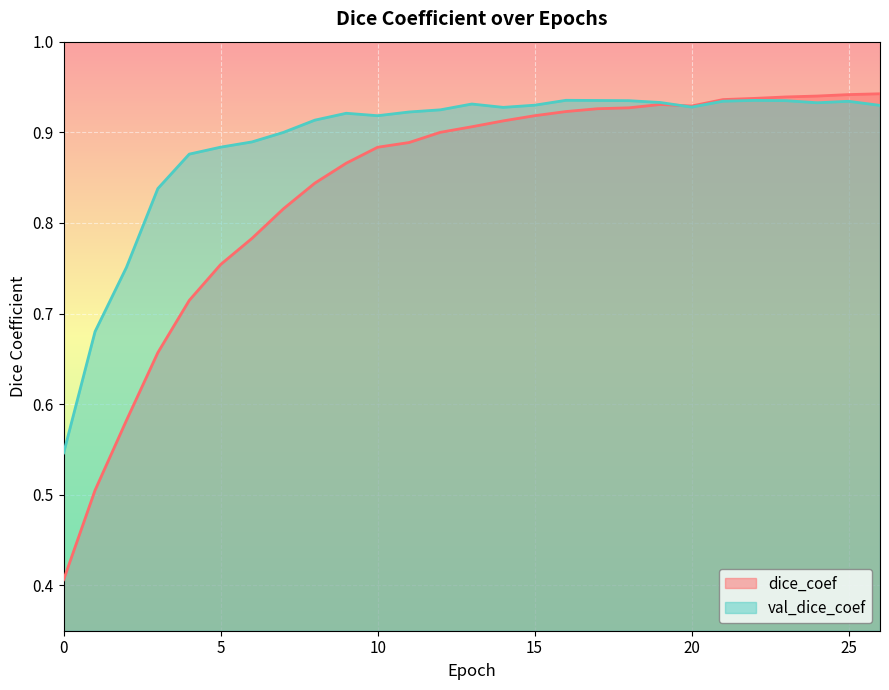

Read the dice_coef value at 7.

0.8